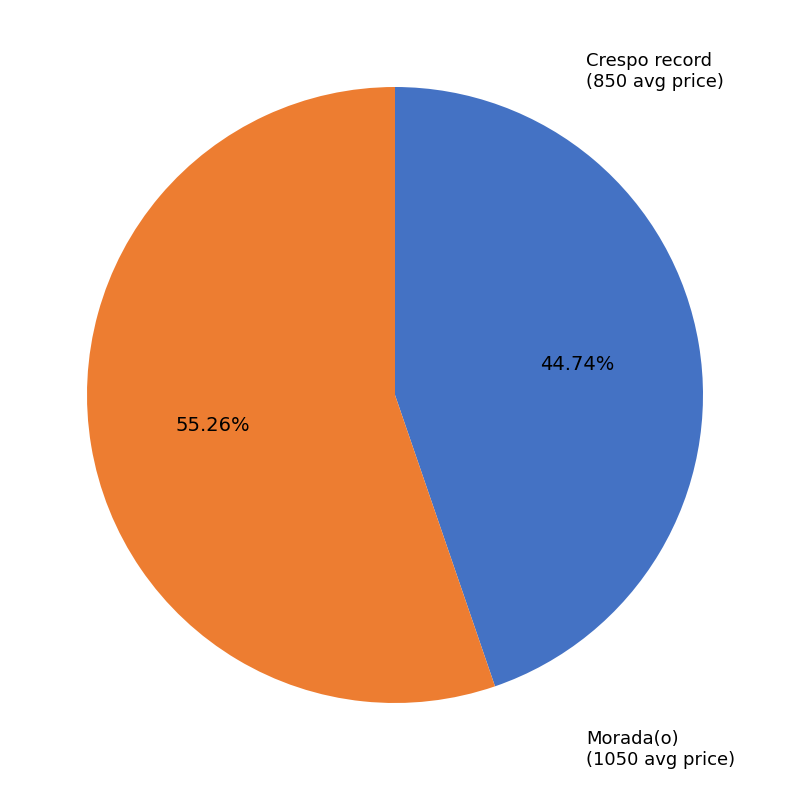

Does any single category account for the majority?

Yes